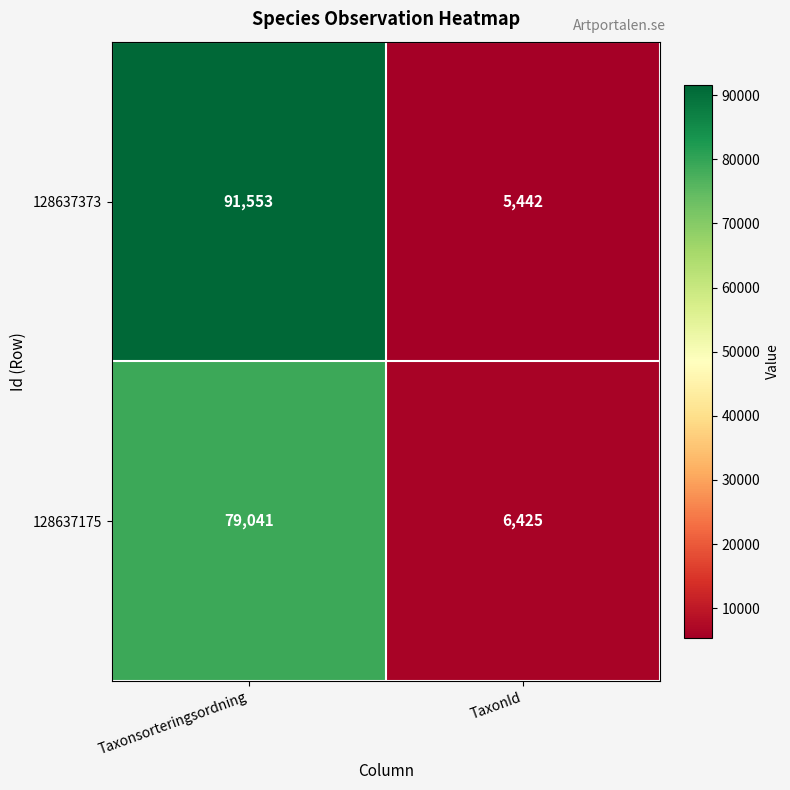

What is the minimum value shown in the chart?

5442